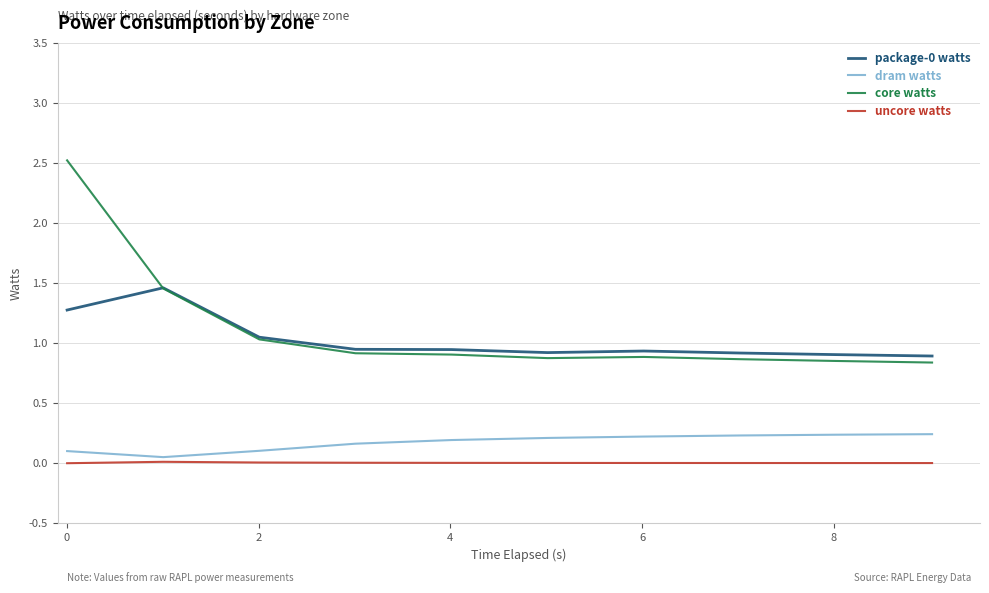

What is the greatest value displayed?

2.5